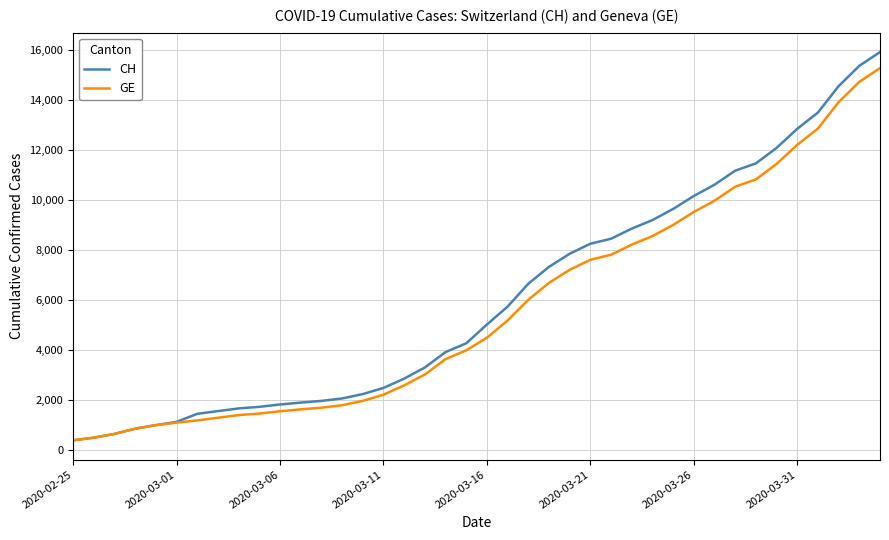

Which series has the widest spread of values?

CH